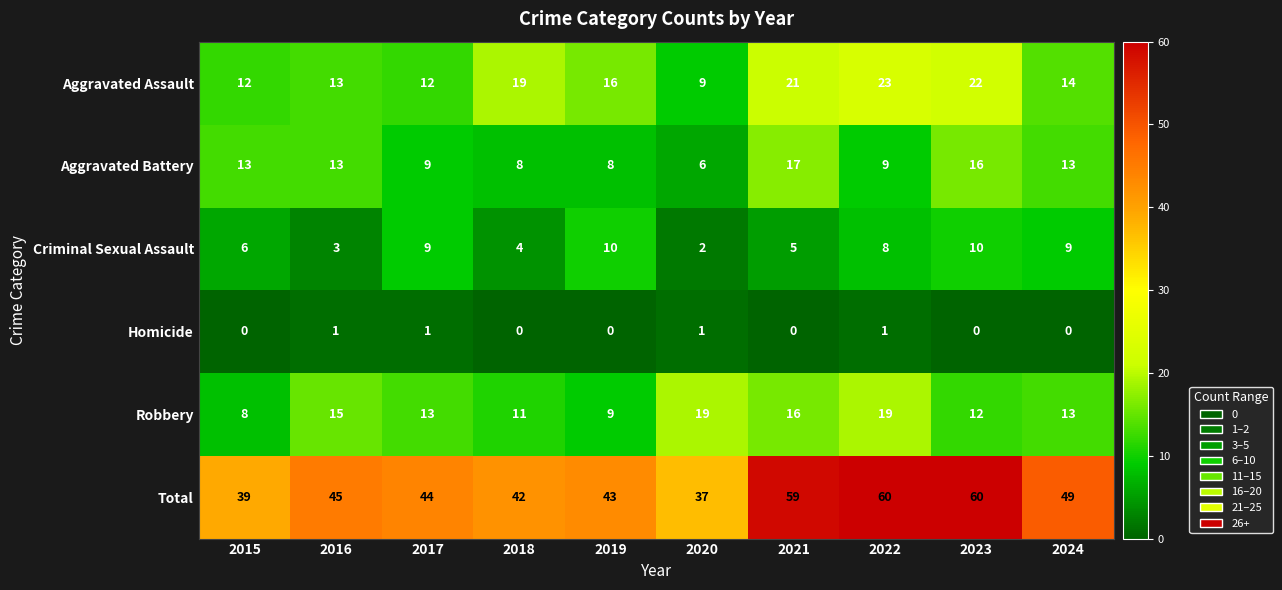

The value of Total at 2024 is 26. True or false?

False